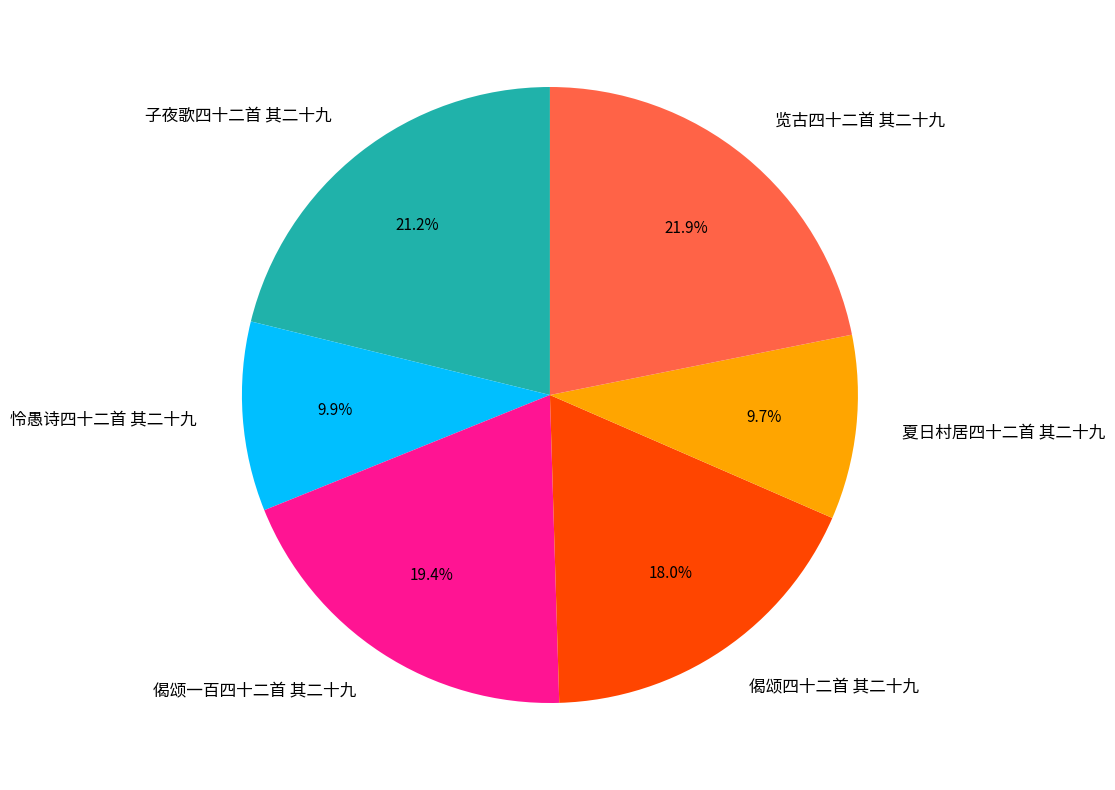

Does 子夜歌四十二首 其二十九 represent more than half of the total?

No